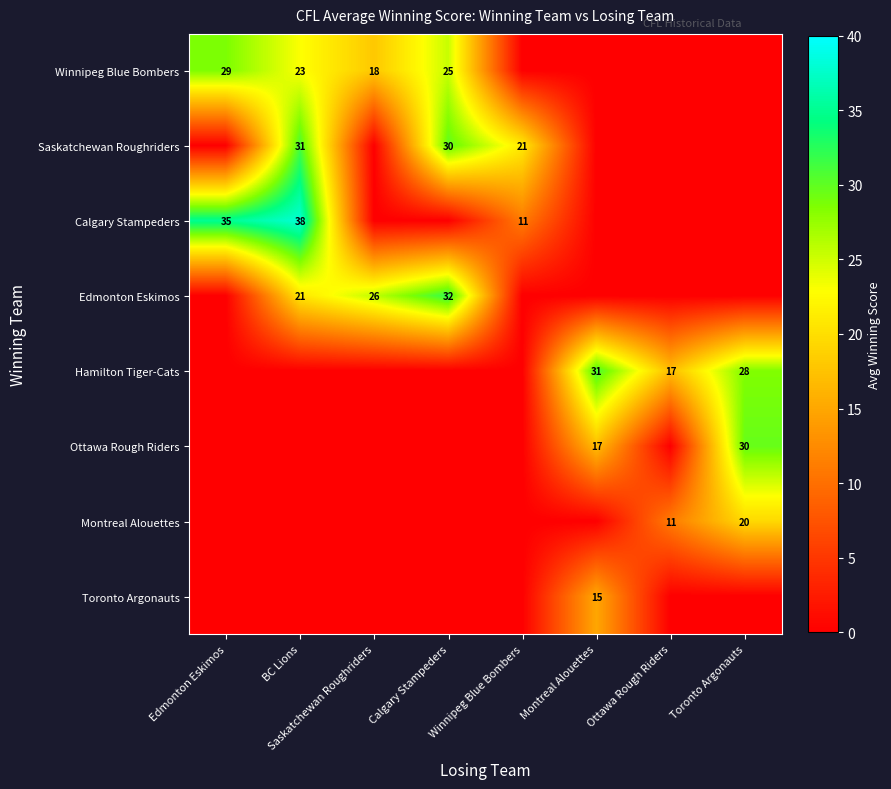

How many series are shown in this chart?

8